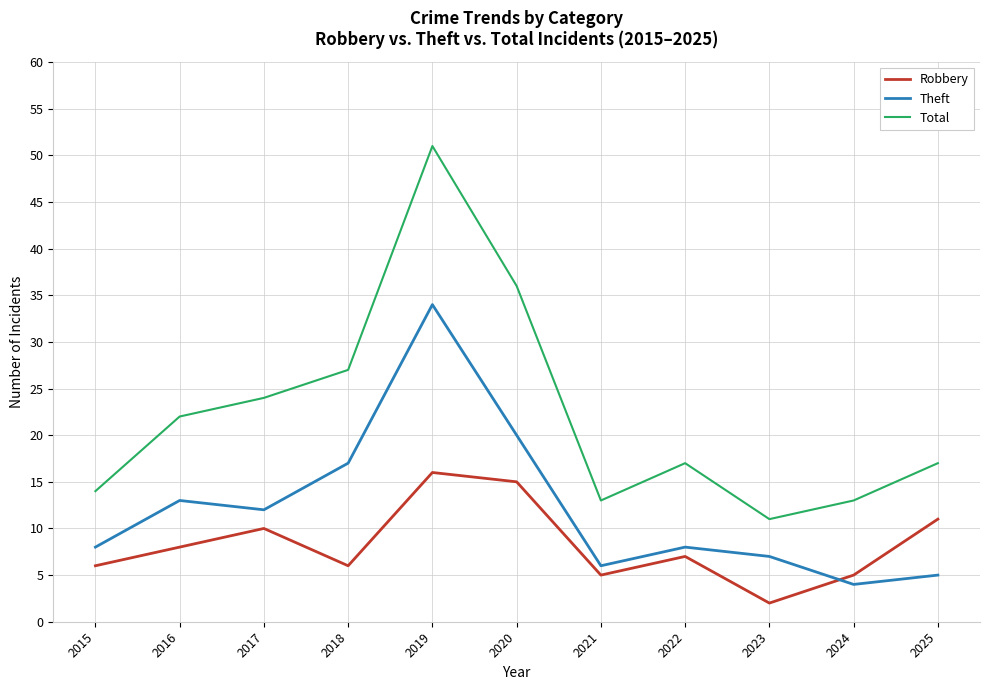

True or false: Total and Robbery intersect in this chart.

False